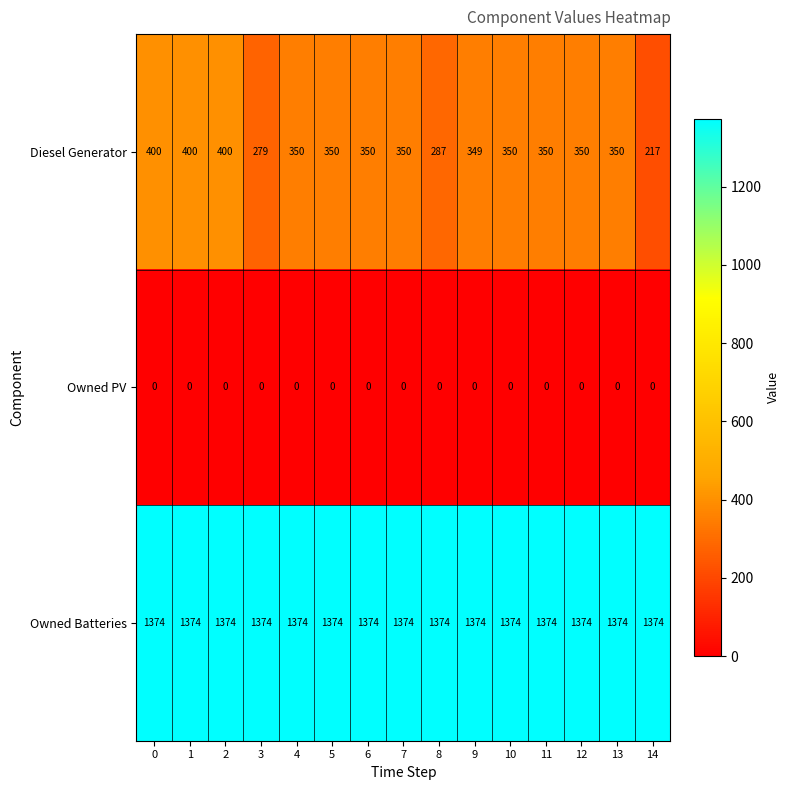

Which series has the largest total across all categories?

Owned Batteries